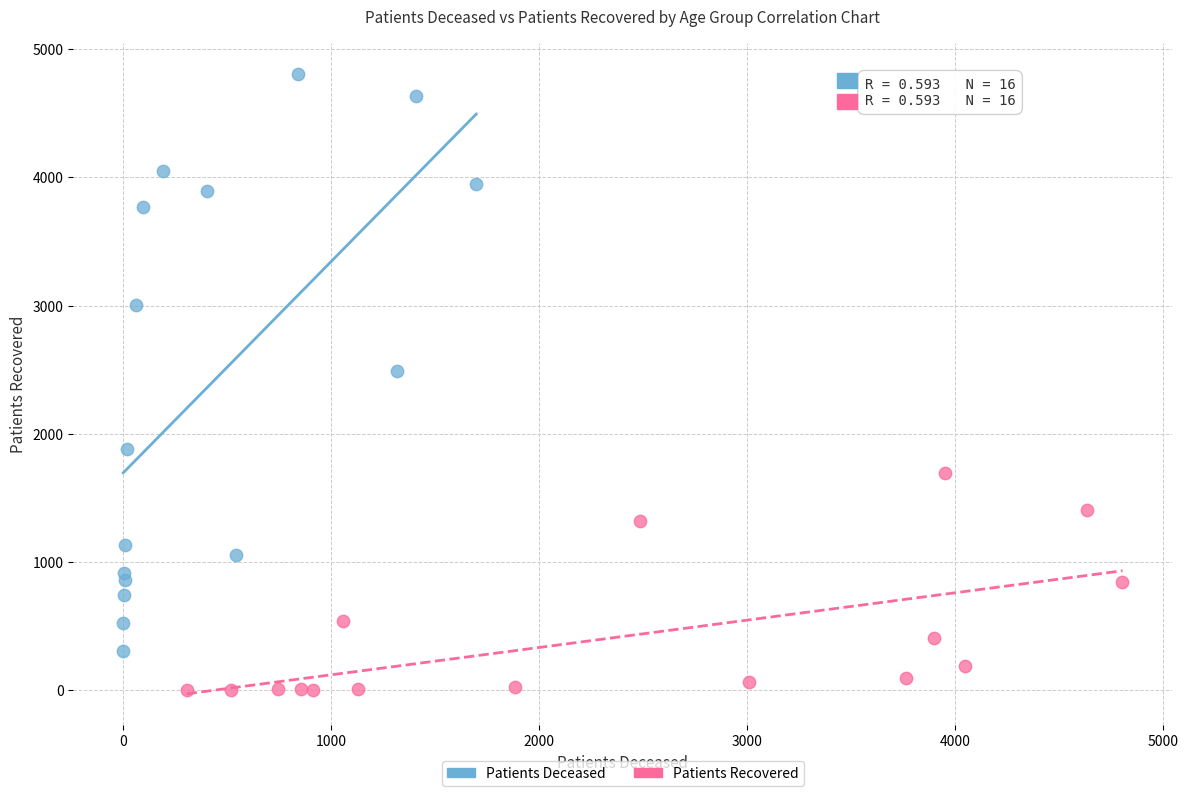

Which series reaches the maximum Y coordinate?

Patients Deceased